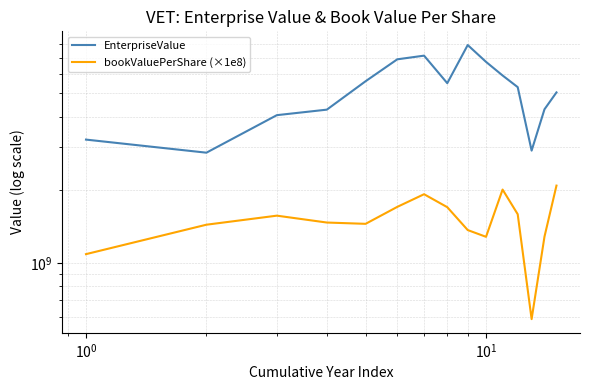

Reading left to right, extract all data points from this chart.

EnterpriseValue: 3218683976.1	2842939723.7	4058674824.6	4276661956.6	5600478723.4	6894342312.2	7138454229.3	5497656678.3	7894818803.2	6729414774.6	5913570821.9	5294975022.6	2899447703.3	4291767909.9	5036587925.1
bookValuePerShare (×1e8): 1085592703.4	1435372283.2	1564024034.3	1465262219.7	1447361655.2	1699902940.5	1916912601.5	1695207128.7	1364331215.7	1279532600.2	2003463970.0	1585477846.1	586038706.1	1281950338.8	2080297757.0